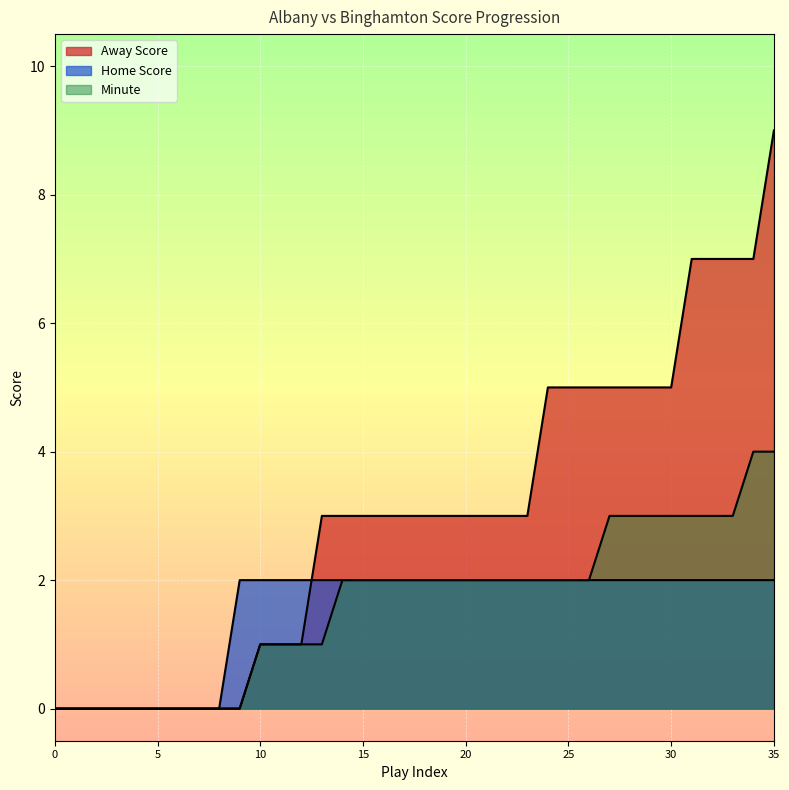

Reading left to right, extract all data points from this chart.

Away Score: 0	0	0	0	0	0	0	0	0	0	1	1	1	3	3	3	3	3	3	3	3	3	3	3	5	5	5	5	5	5	5	7	7	7	7	9
Home Score: 0	0	0	0	0	0	0	0	0	2	2	2	2	2	2	2	2	2	2	2	2	2	2	2	2	2	2	2	2	2	2	2	2	2	2	2
Minute: 0	0	0	0	0	0	0	0	0	0	1	1	1	1	2	2	2	2	2	2	2	2	2	2	2	2	2	3	3	3	3	3	3	3	4	4